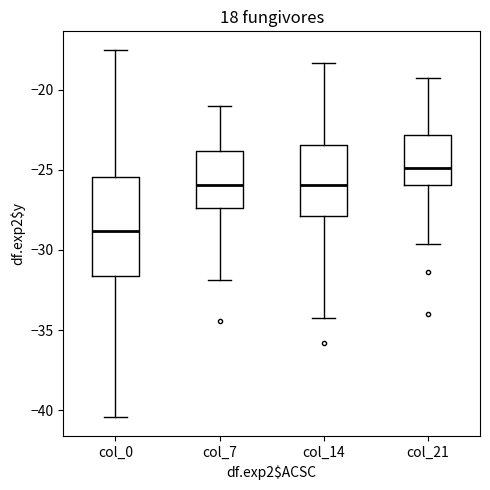

Comparing the boxes themselves (not the whiskers), which one is the tallest?

col_0